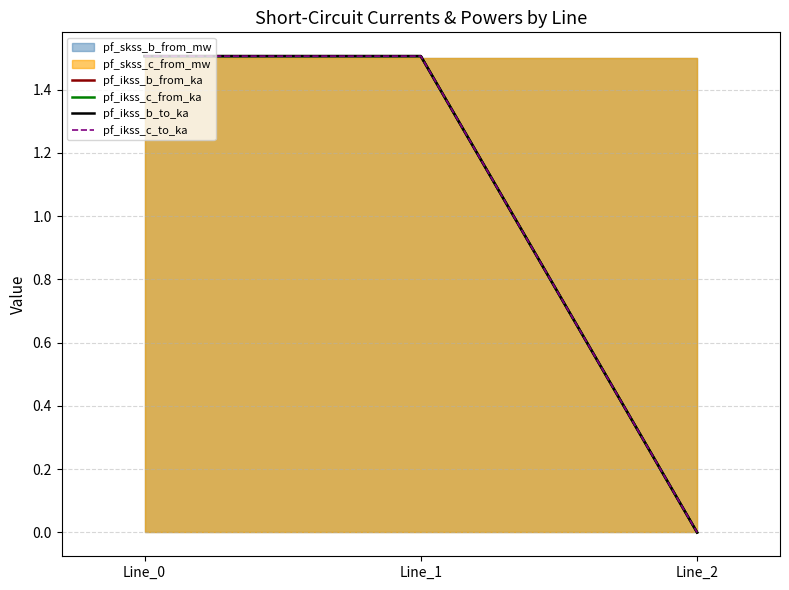

What is the highest value of the pf_ikss_b_from_ka series?

1.5